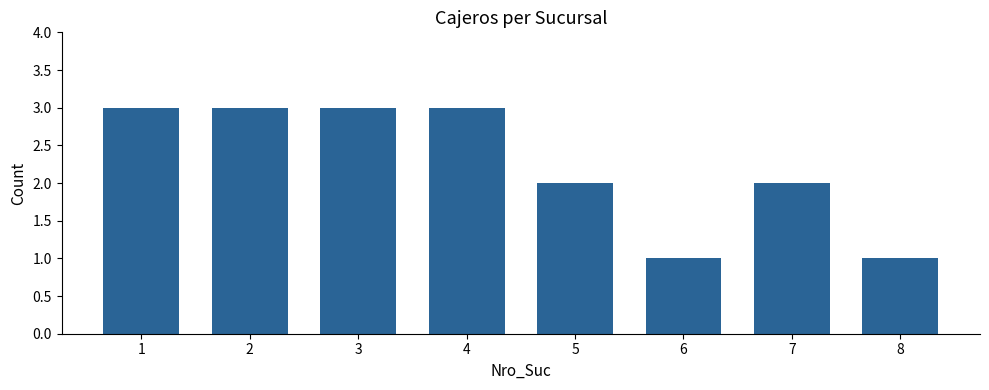

Is it true that the value at 6 is 1?

True